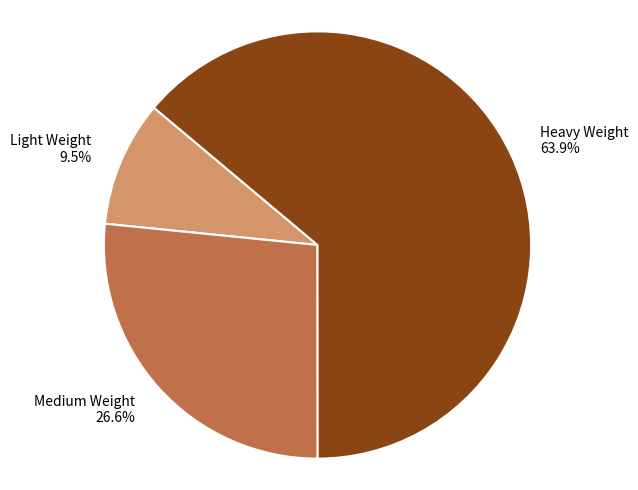

Rank the categories by value from highest to lowest.

Heavy Weight, Medium Weight, Light Weight